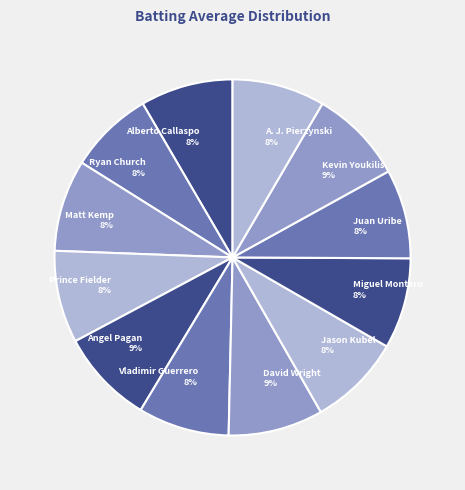

To the nearest percent, what is the combined percentage of Kevin Youkilis and Prince Fielder?

17%